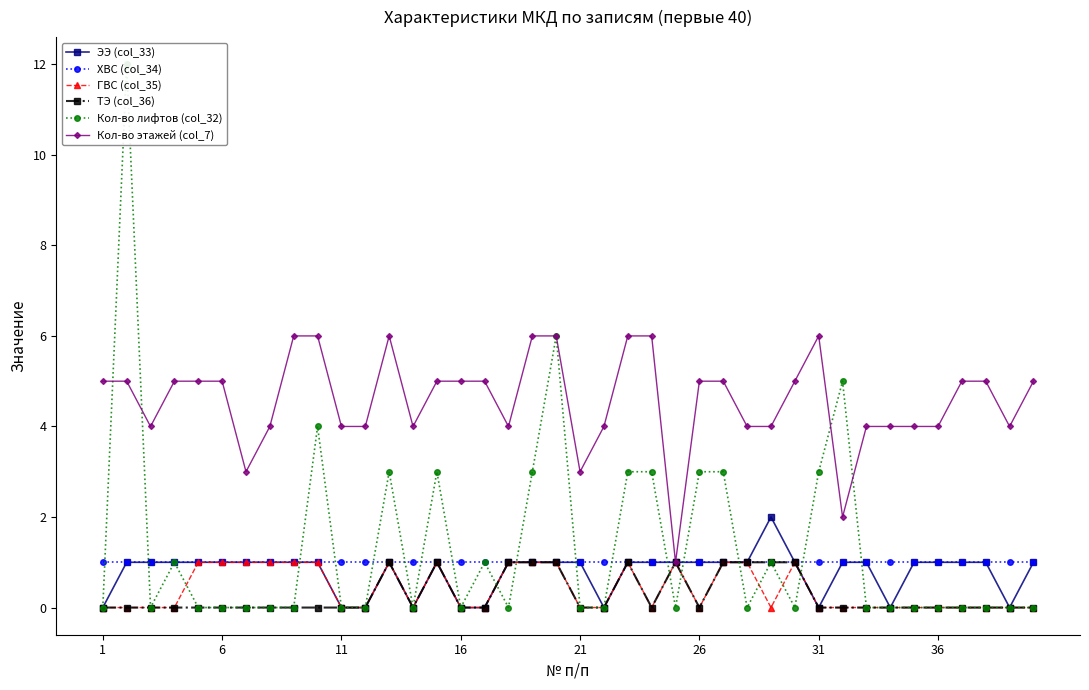

What is the difference between the highest and lowest values at 29?

5